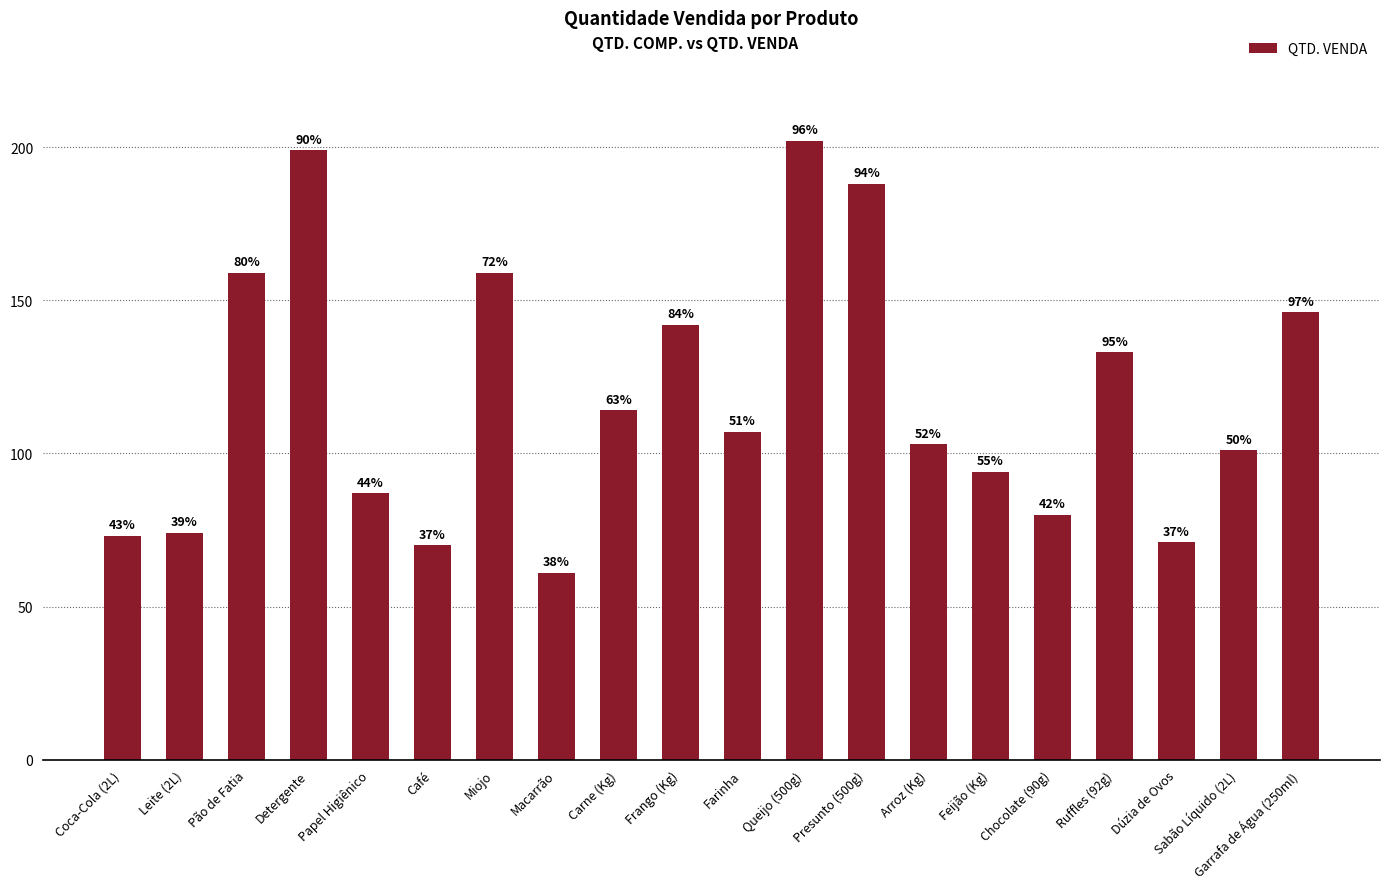

Where does the data first go above 107?

Pão de Fatia